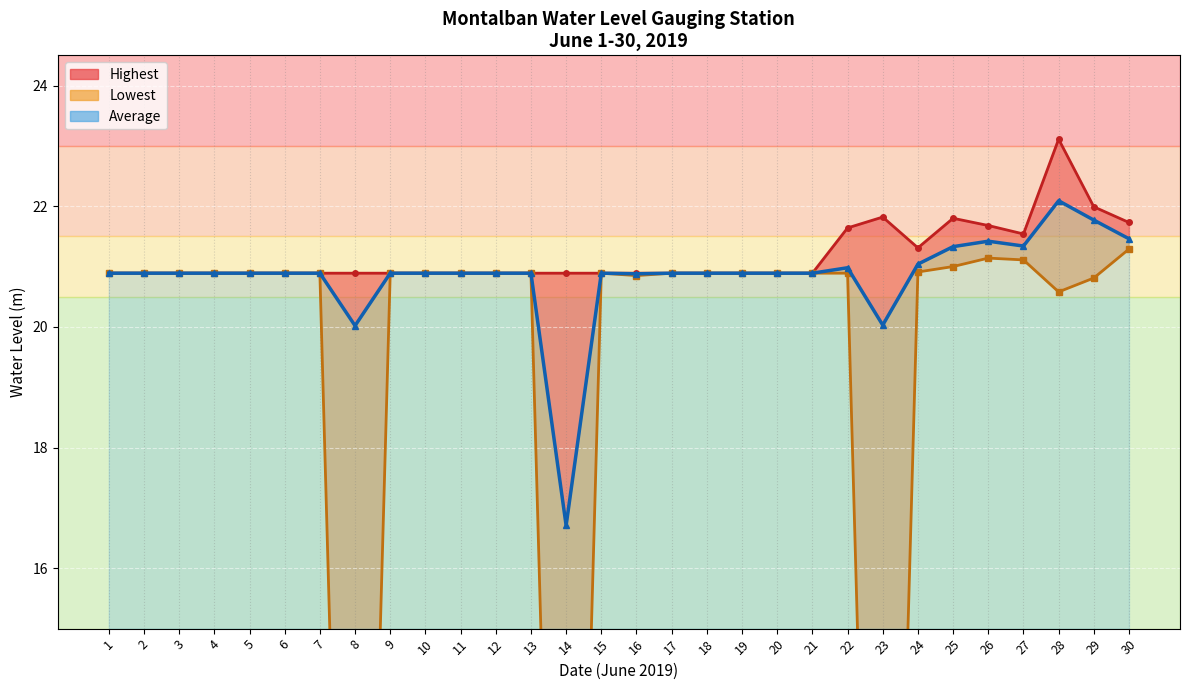

How many interior local peaks does the Highest series have?

3